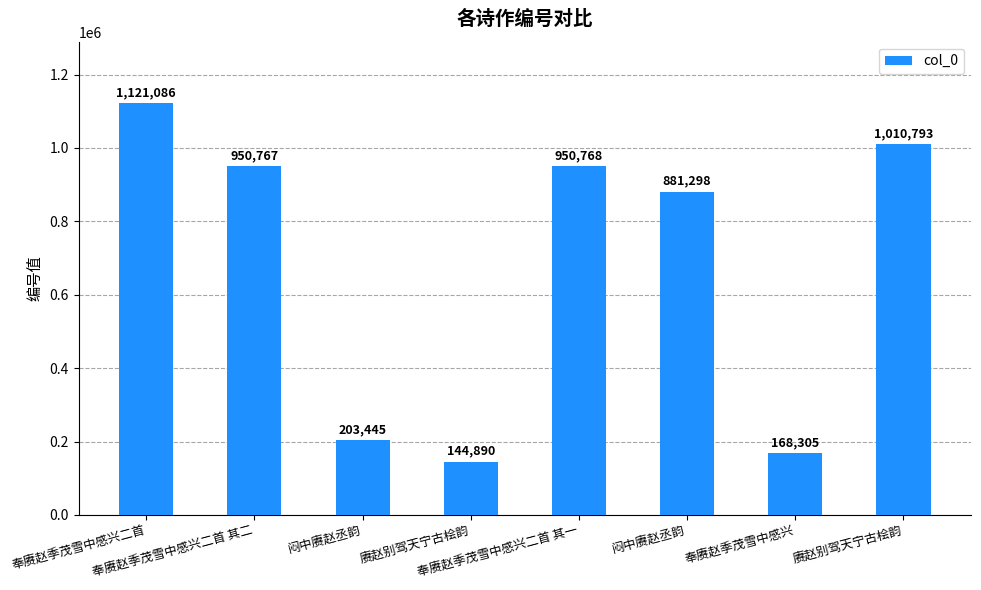

How many series are shown in this chart?

1